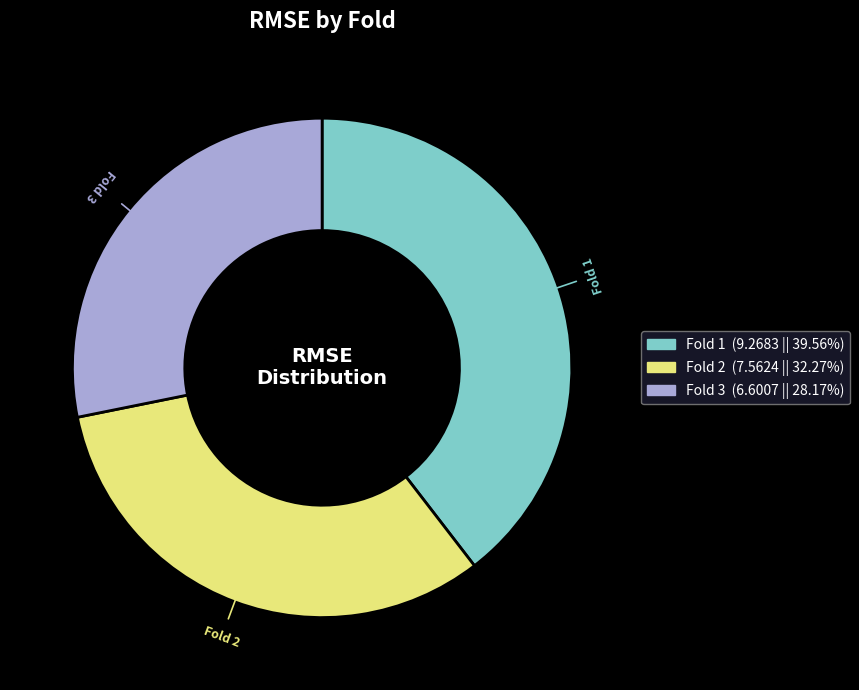

Does Fold 2 (7.5624 || 32.27%) account for over 50% of the chart?

No